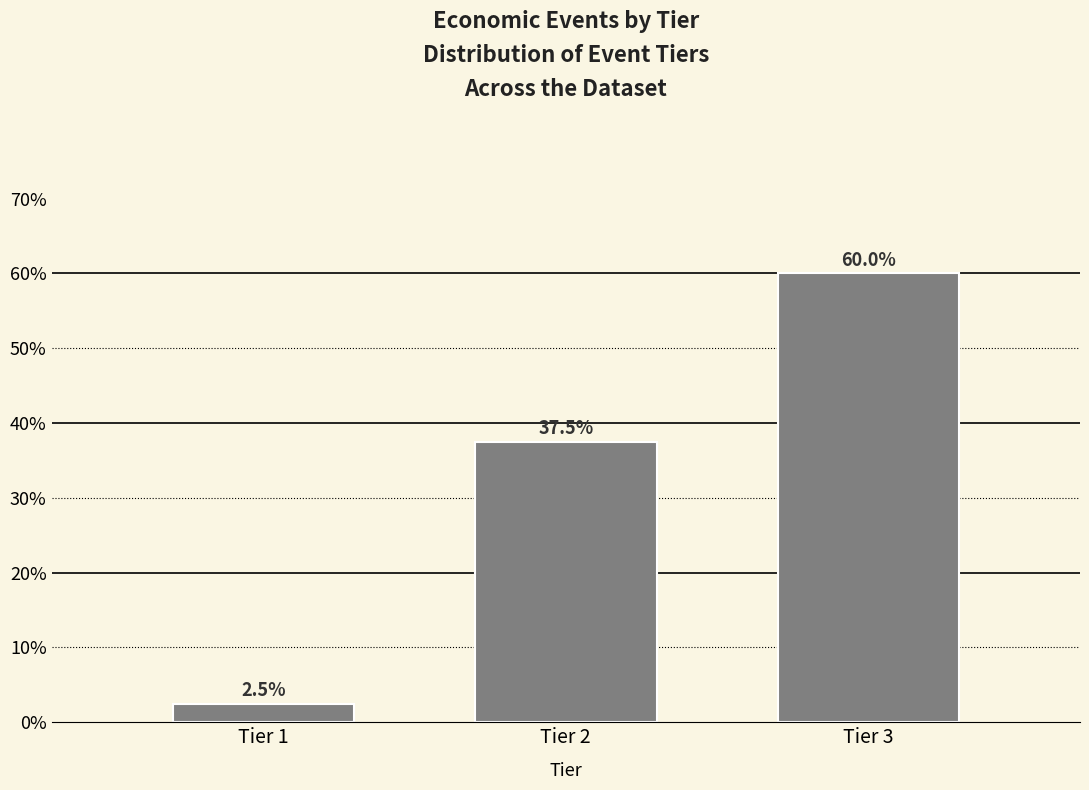

Reading left to right, extract all data points from this chart.

2.5	37.5	60.0